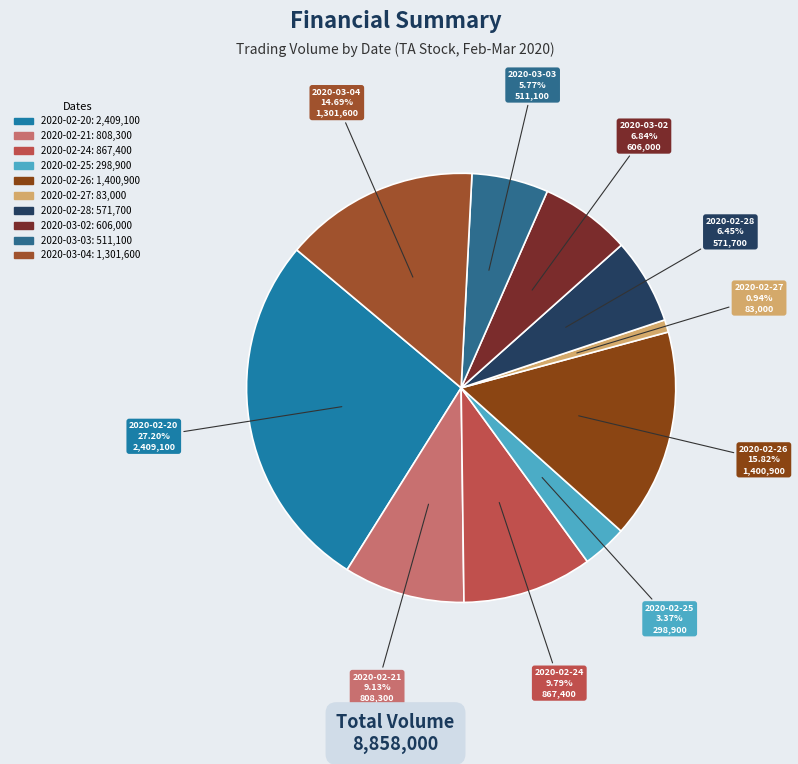

What portion of the pie excludes 2020-02-24?

90.2%